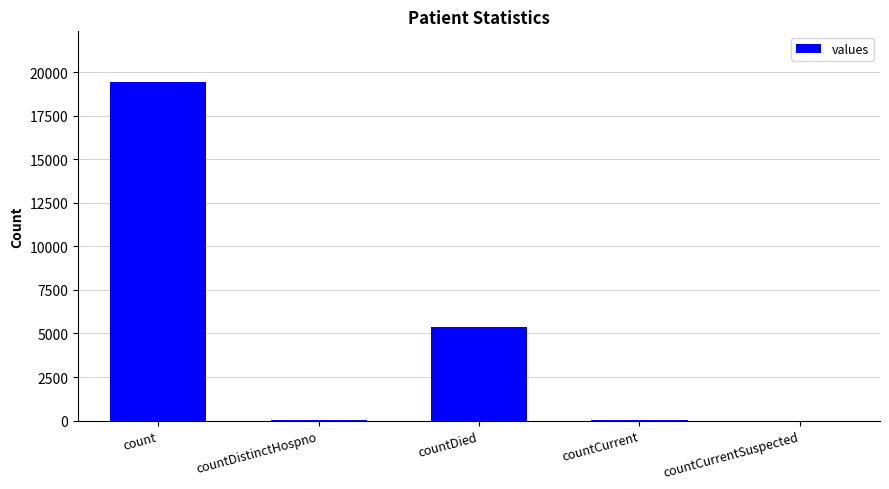

At which category does the chart reach its peak across all series?

count